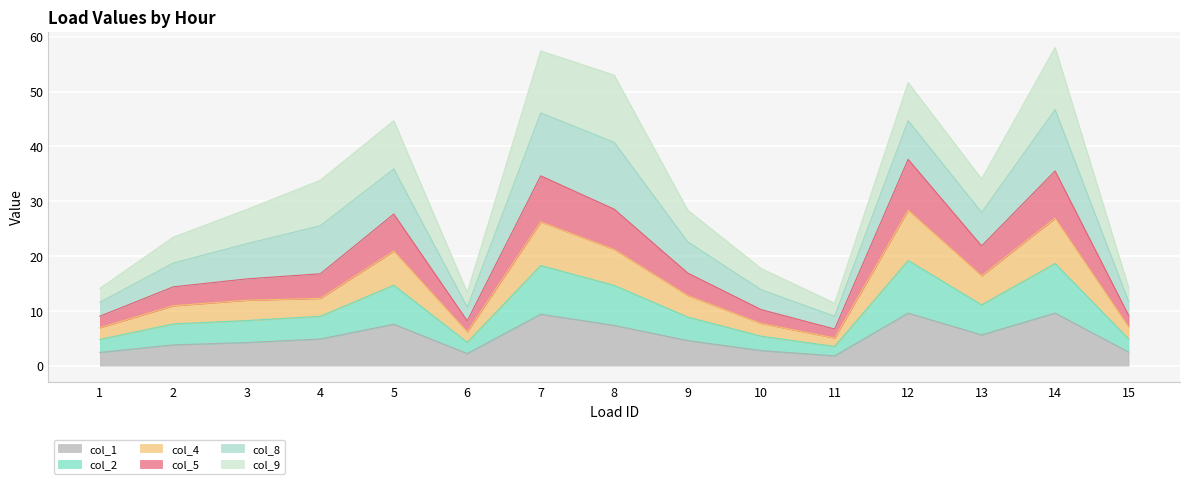

What are all the series names shown in the legend?

col_1, col_2, col_4, col_5, col_8, col_9